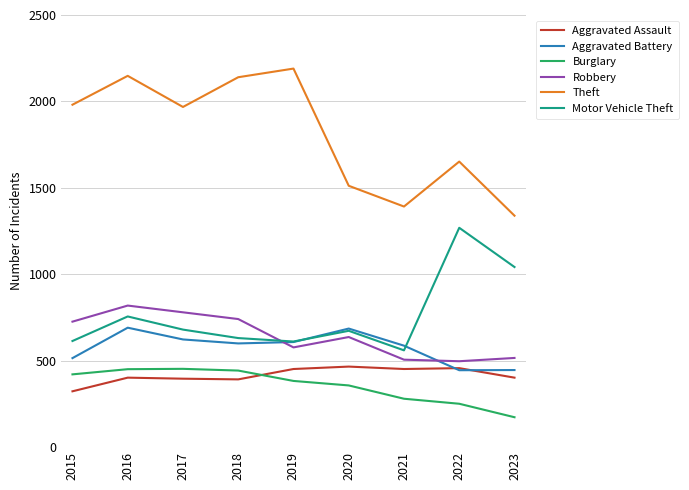

True or false: Robbery and Burglary intersect in this chart.

False